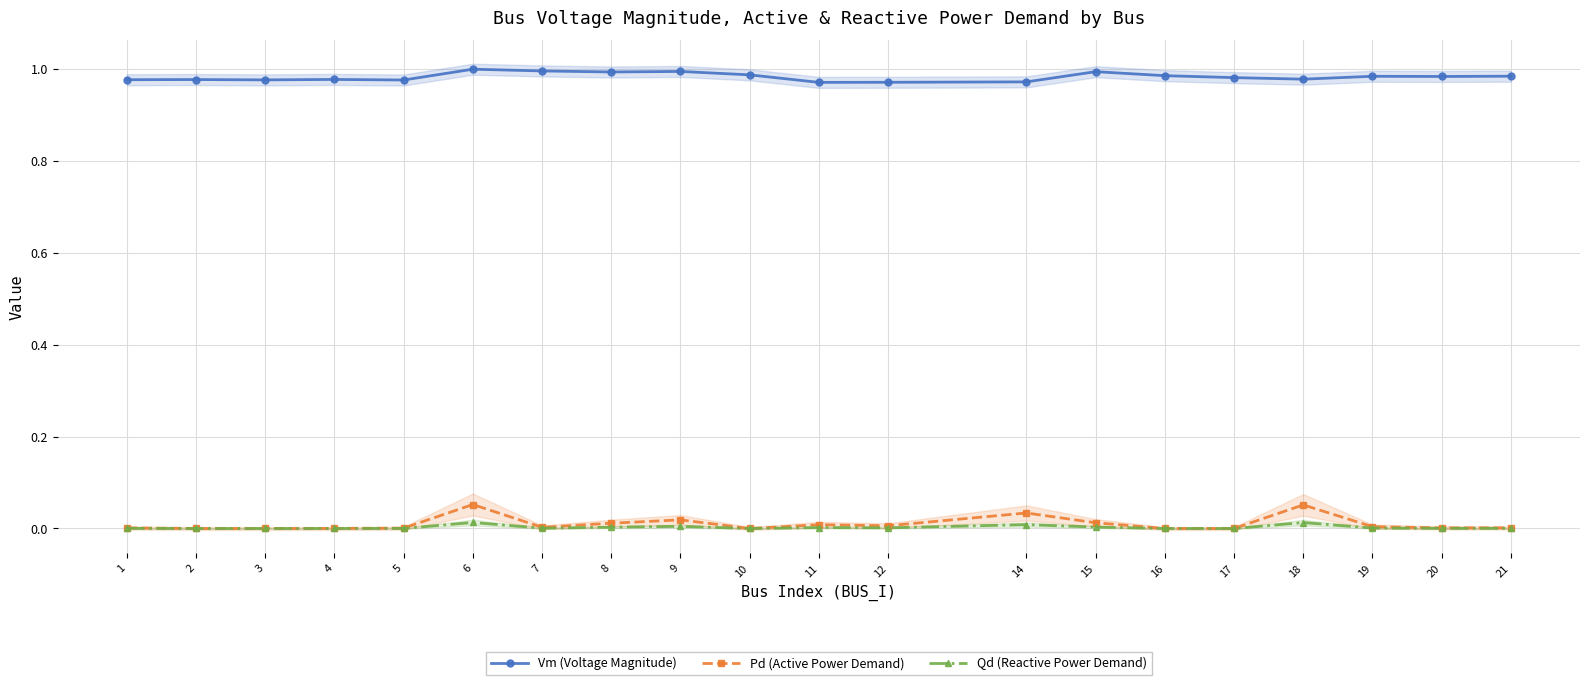

Reading left to right, extract all data points from this chart.

Vm (Voltage Magnitude): 1.0	1.0	1.0	1.0	1.0	1.0	1.0	1.0	1.0	1.0	1.0	1.0	1.0	1.0	1.0	1.0	1.0	1.0	1.0	1.0
Pd (Active Power Demand): 0.0	0.0	0.0	0.0	0.0	0.1	0.0	0.0	0.0	0.0	0.0	0.0	0.0	0.0	0.0	0.0	0.1	0.0	0.0	0.0
Qd (Reactive Power Demand): 0.0	0.0	0.0	0.0	0.0	0.0	0.0	0.0	0.0	0.0	0.0	0.0	0.0	0.0	0.0	0.0	0.0	0.0	0.0	0.0